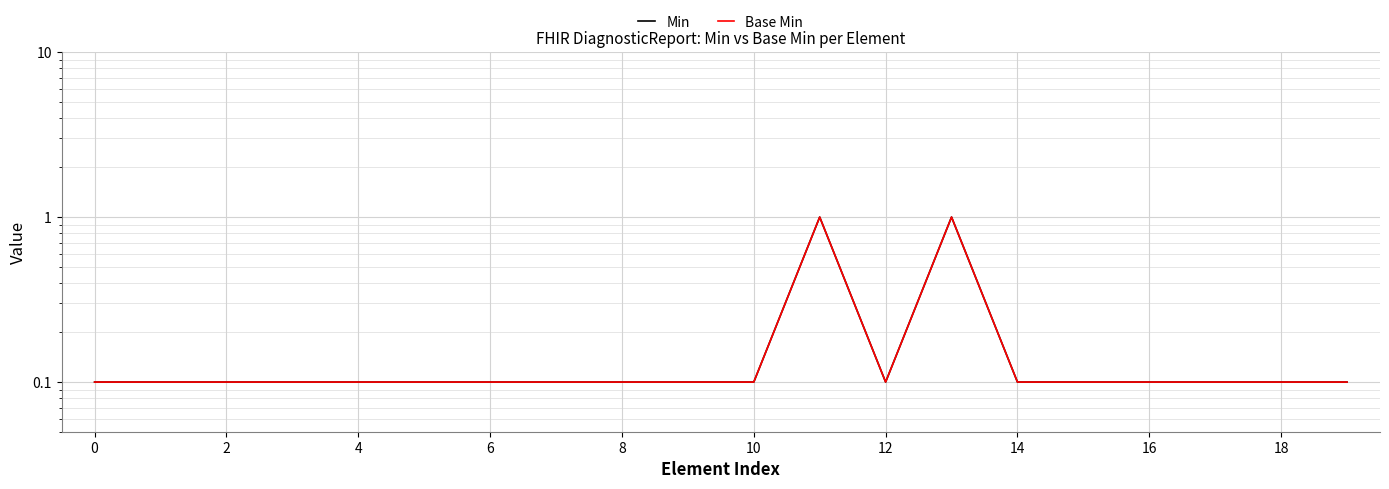

How many lines are shown in the chart?

2